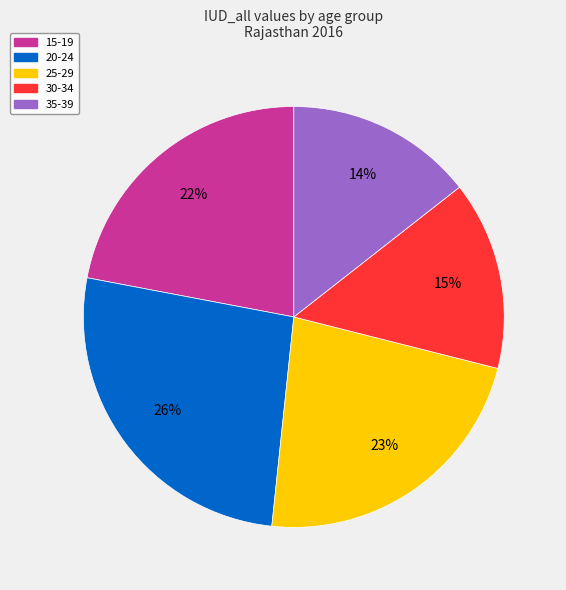

To the nearest percent, what is the combined percentage of 15-19 and 30-34?

37%